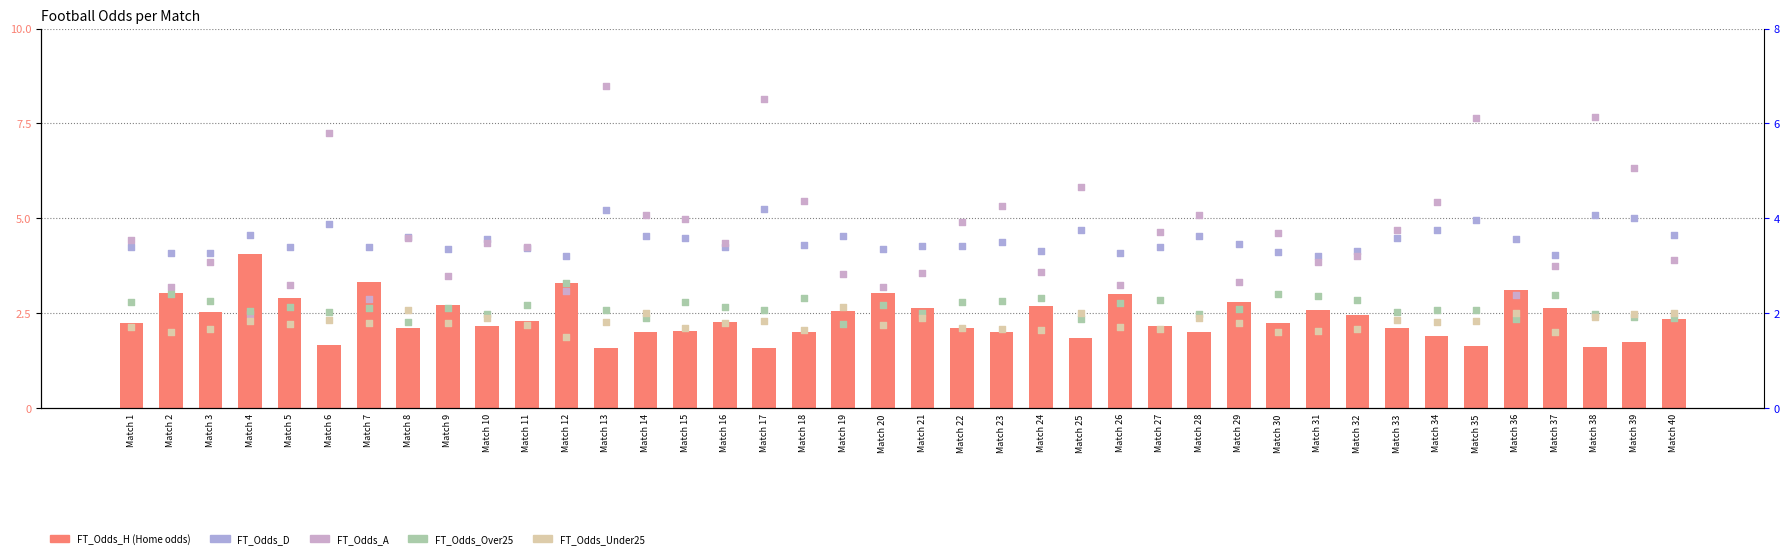

Which series reaches the minimum Y coordinate?

FT_Odds_Under25